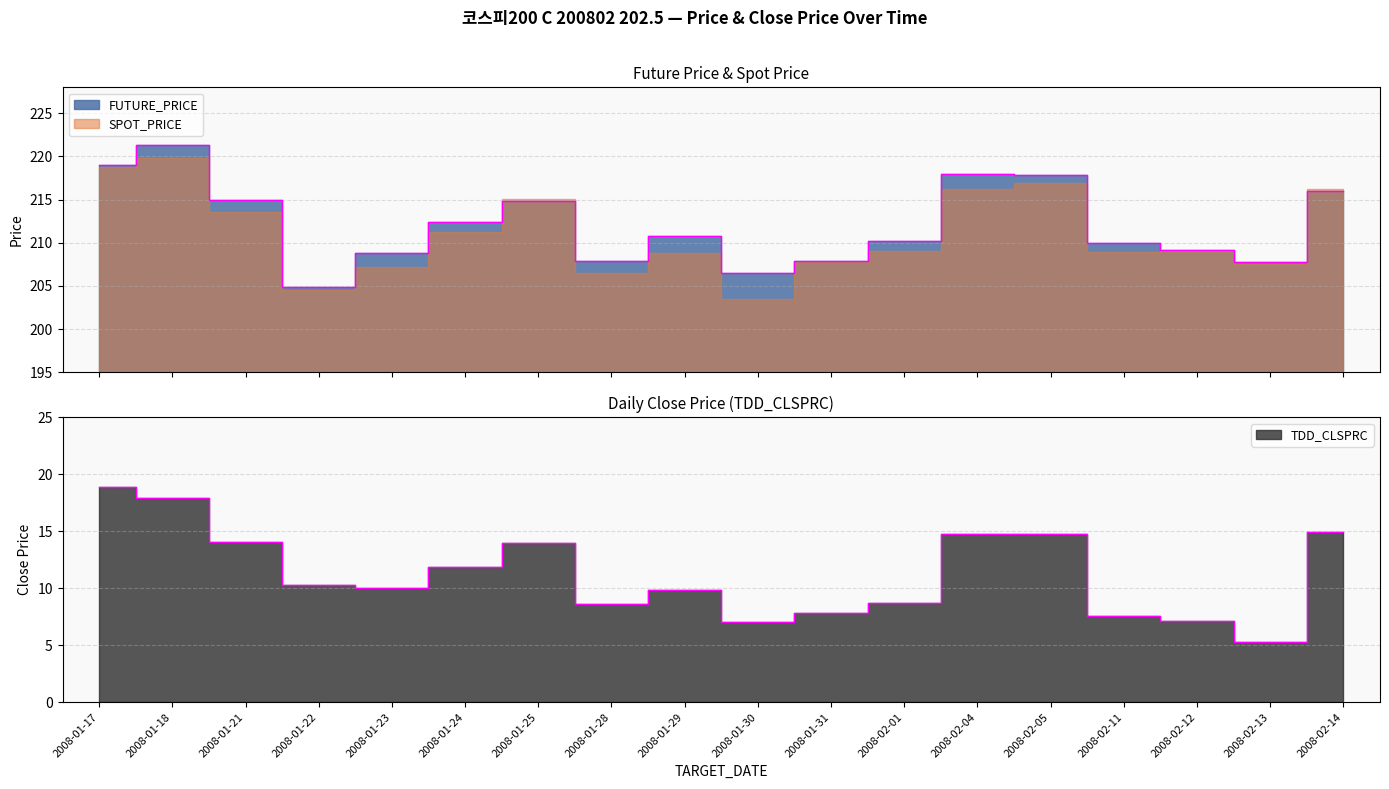

Where does the TDD_CLSPRC series first go above 10?

2008-01-17